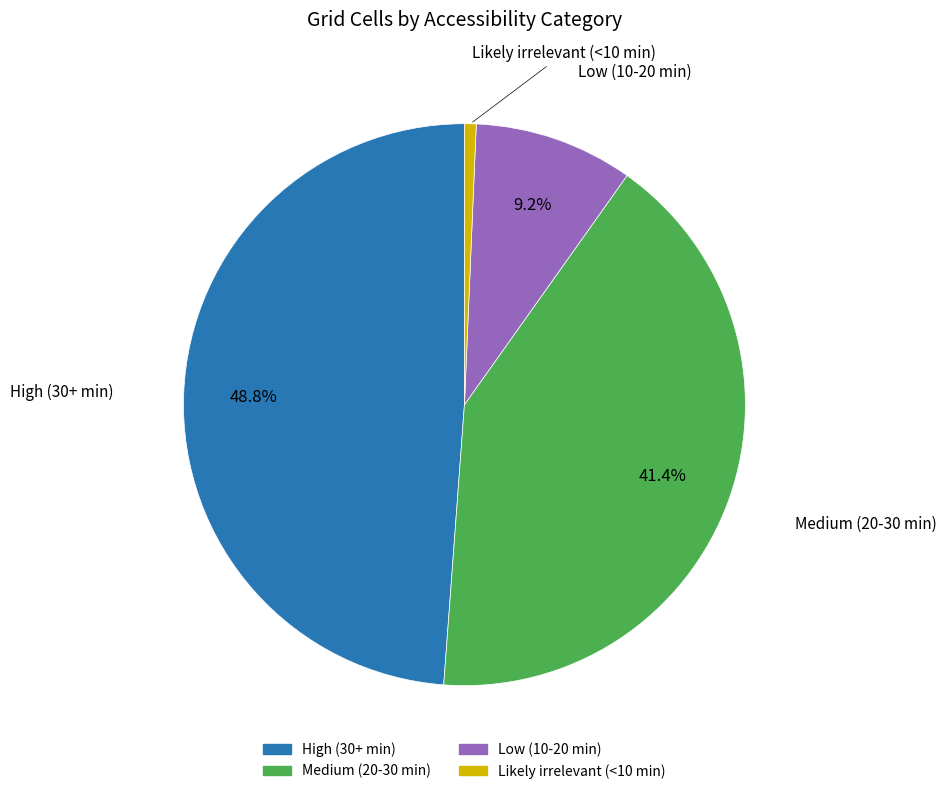

To the nearest percent, what is the difference between the Likely irrelevant (<10 min) and Low (10-20 min) slice percentages?

8%